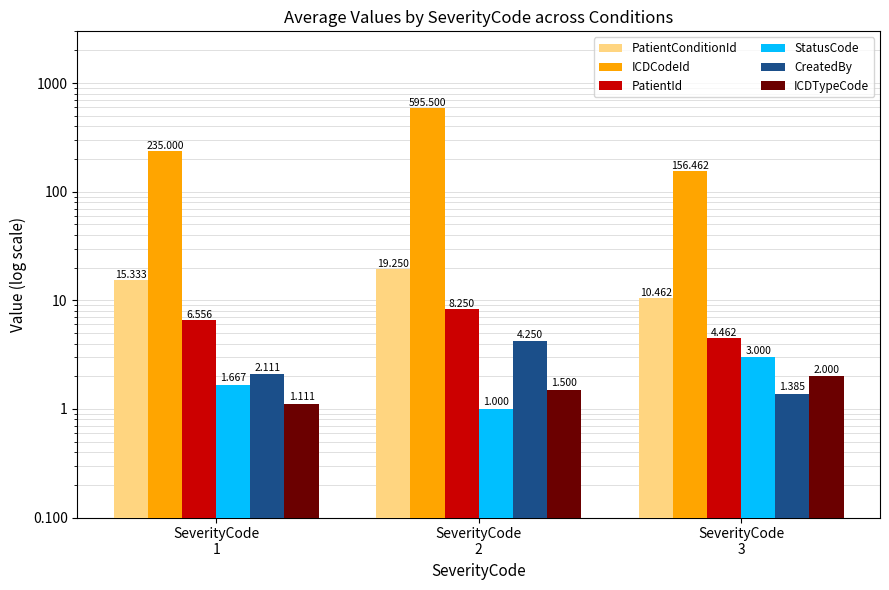

What is the difference between the highest and lowest values at SeverityCode
3?

155.1